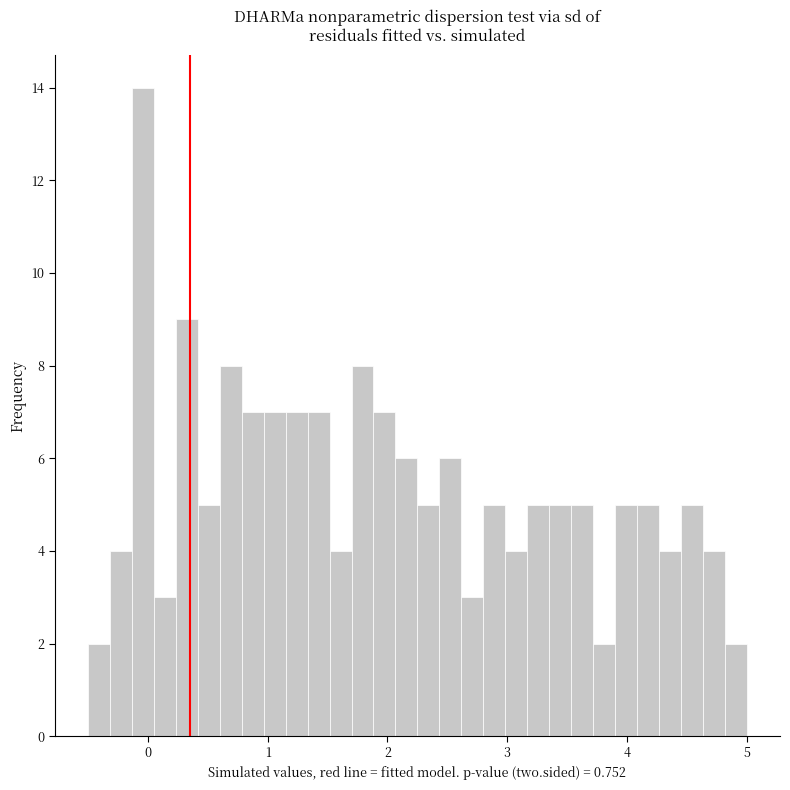

Read against the x-axis, roughly where is the centre of the tallest bar?

0.0